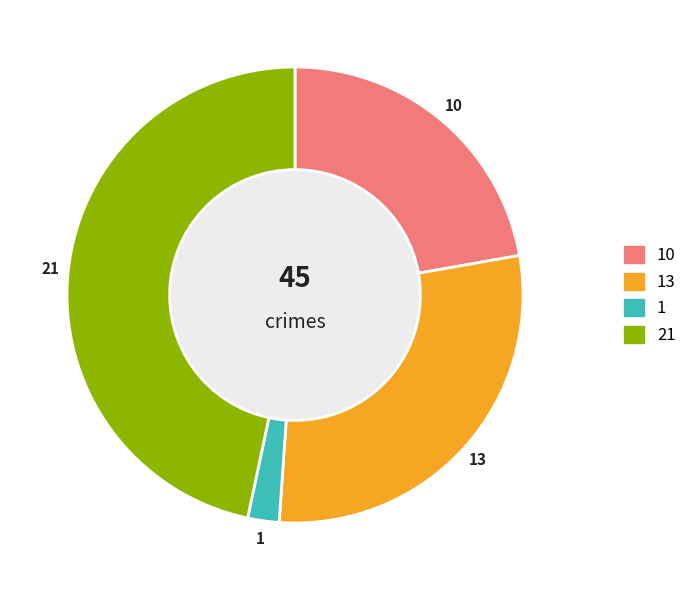

Is there a majority slice in this chart?

No